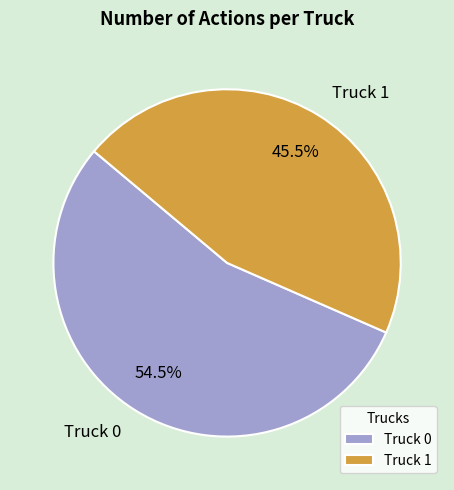

How many segments does this pie chart have?

2